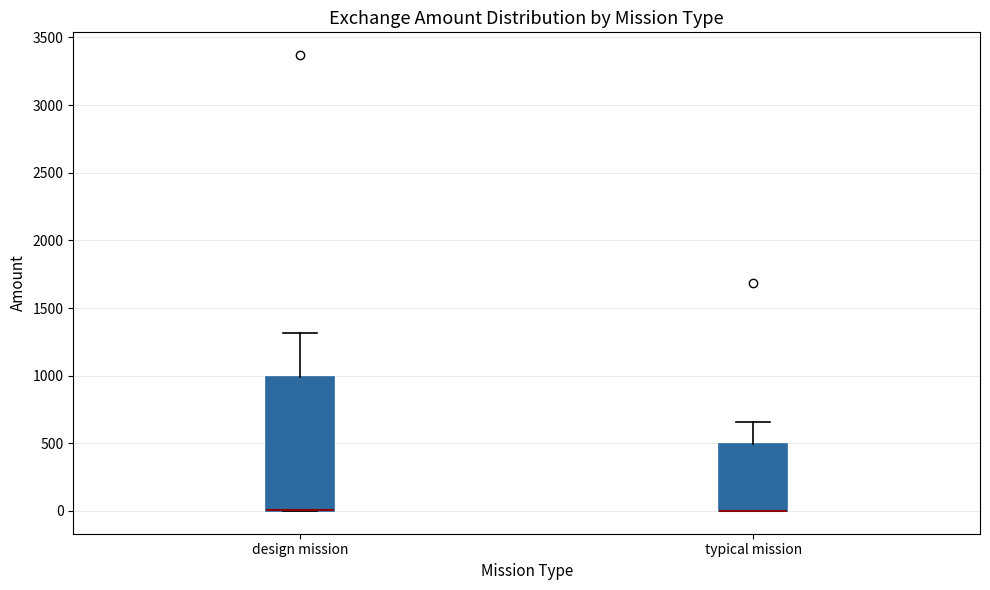

Which box is the tallest, from its lower edge to its upper edge?

design mission